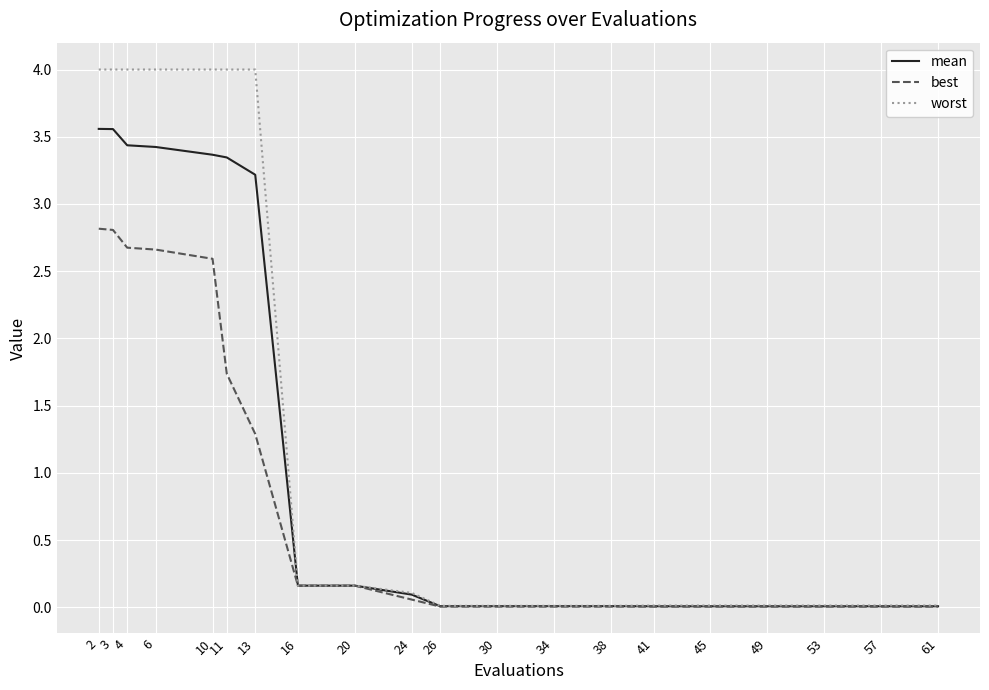

Is it true that worst equals 4.0 at 13?

True